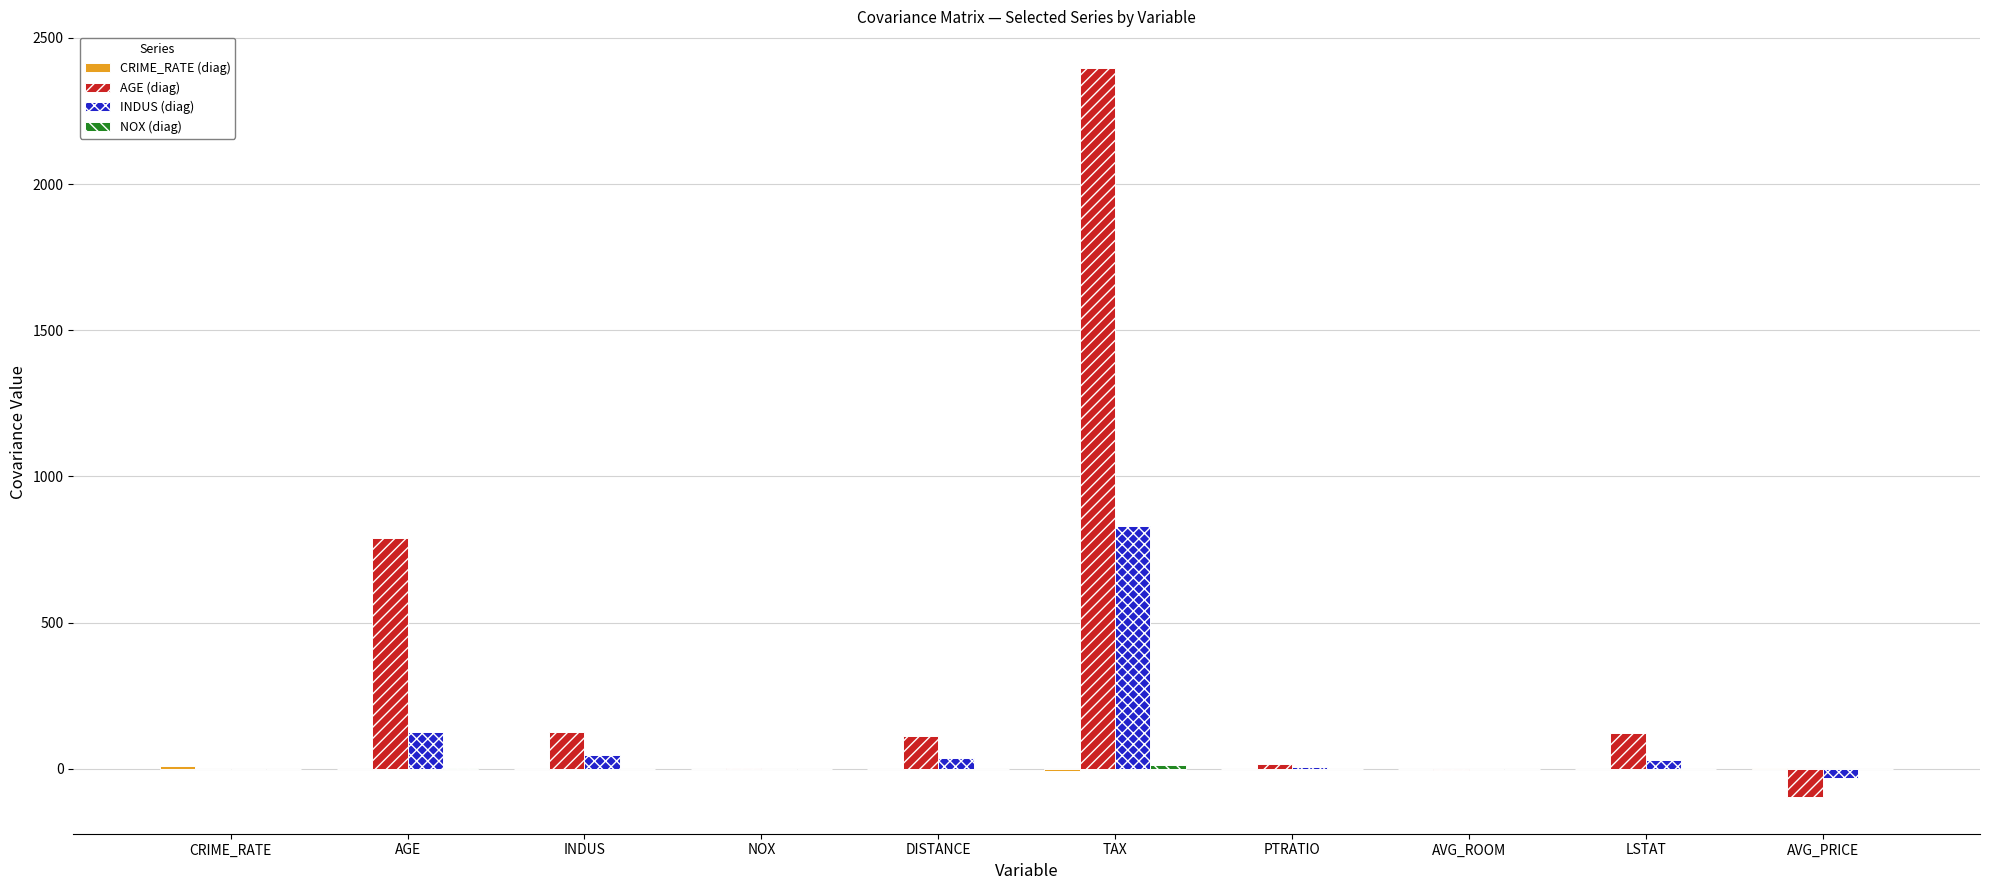

At which category is the sum across all series the highest?

TAX